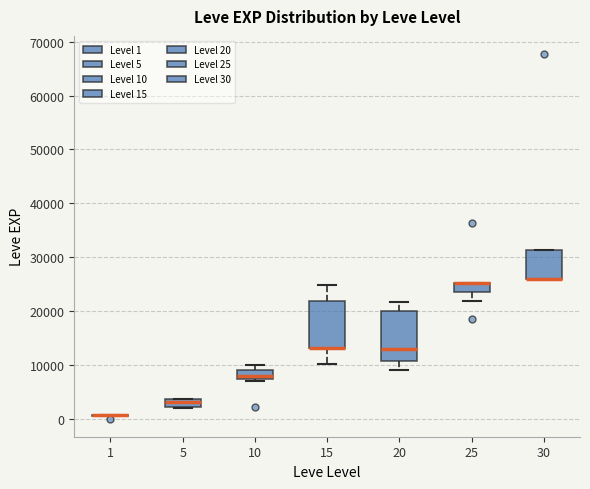

Where does the median line of the box at x = 5 sit on the y-axis? The values are not printed on the chart, so give them approximately, as read against the axis.

3000